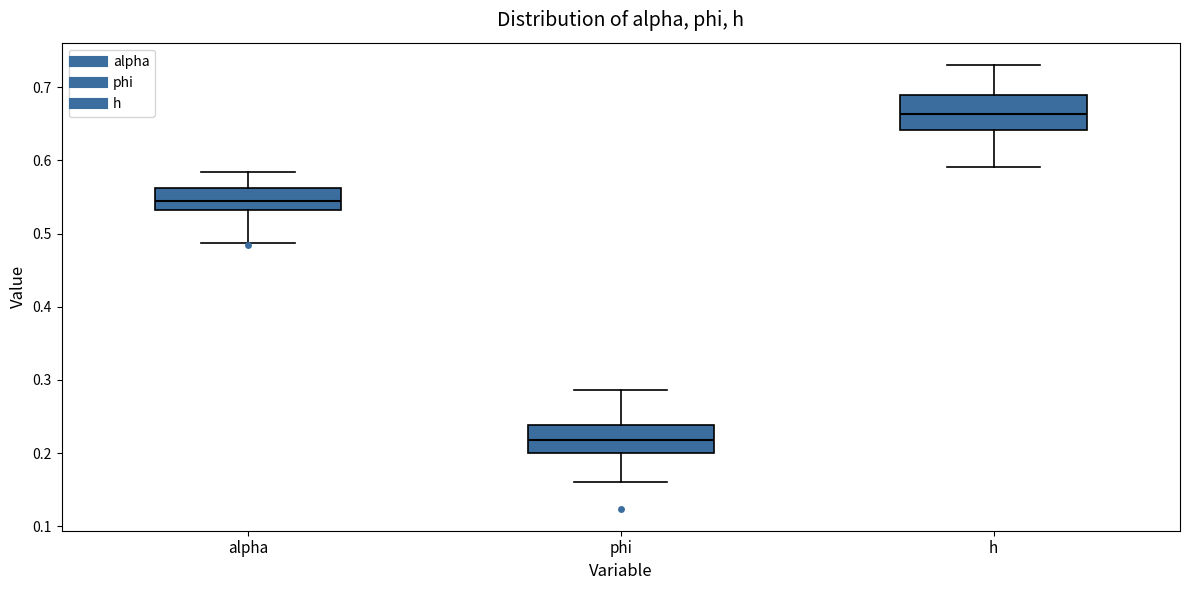

Which box has the lowest median line?

phi